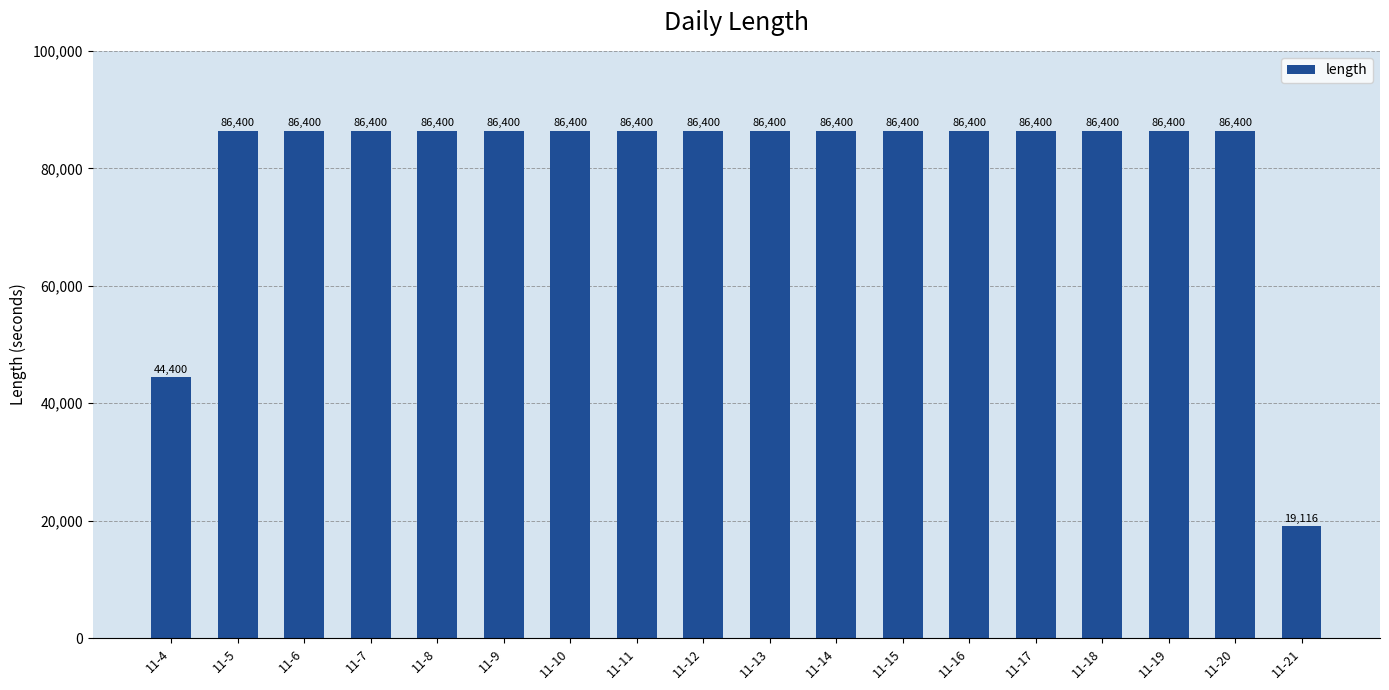

Reading left to right, transcribe all the data shown in this chart.

44400	86400	86400	86400	86400	86400	86400	86400	86400	86400	86400	86400	86400	86400	86400	86400	86400	19116